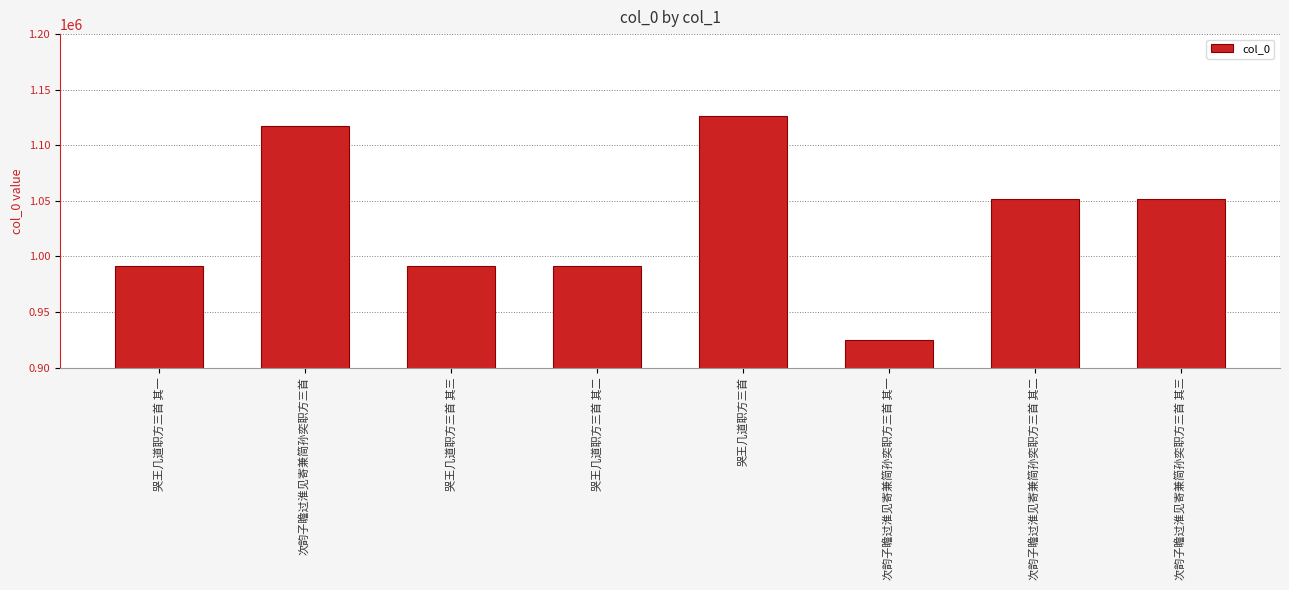

What value does the data have at 哭王几道职方三首 其二?

991472